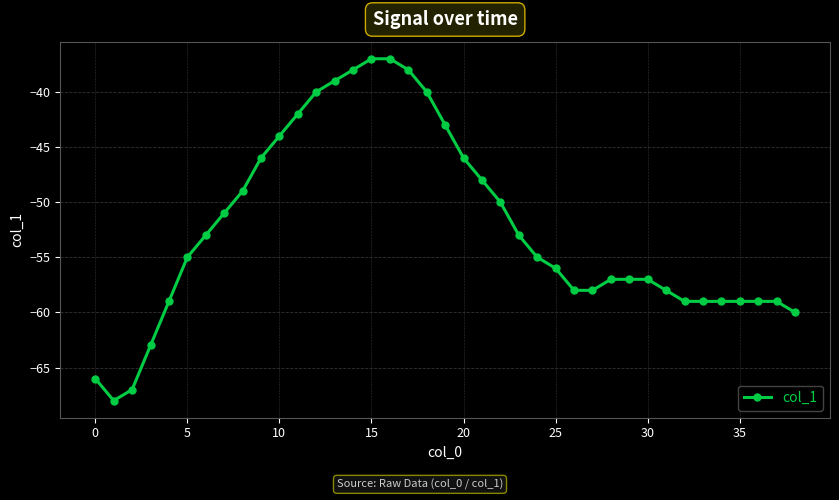

What is the minimum value shown in the chart?

-68